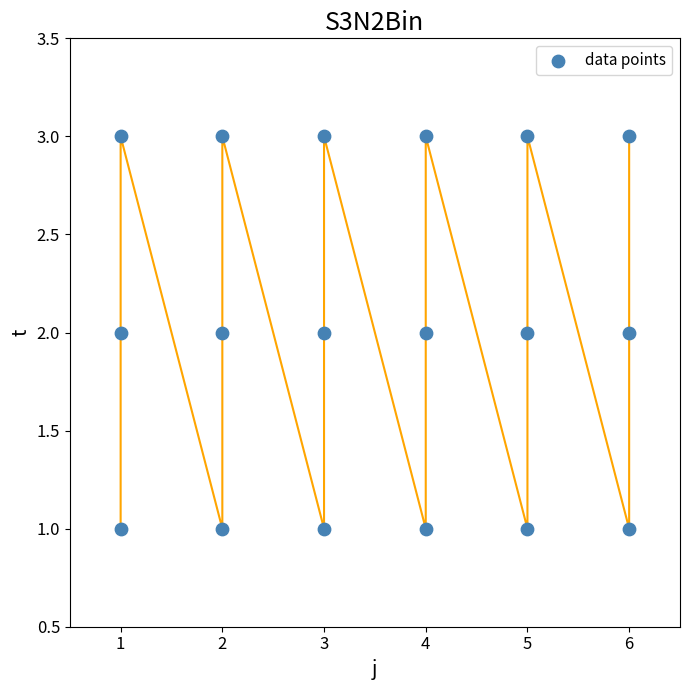

Count the number of points in this scatter plot.

18